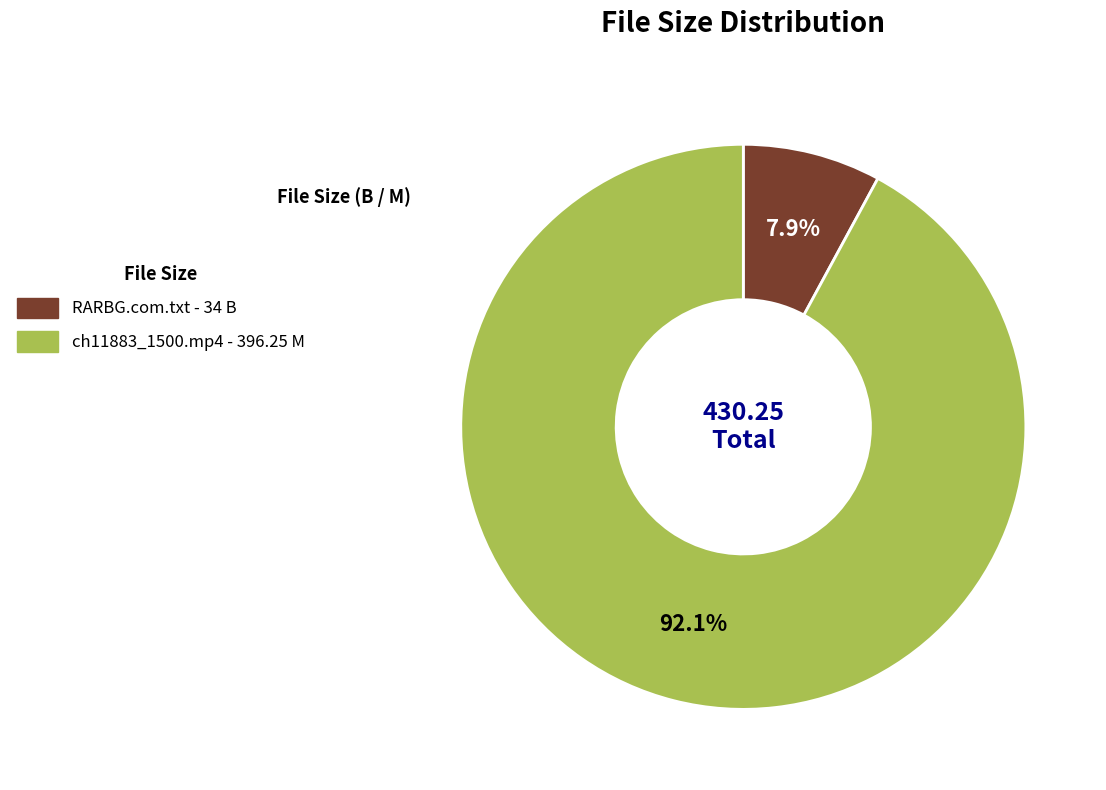

Count the number of slices in the pie.

2